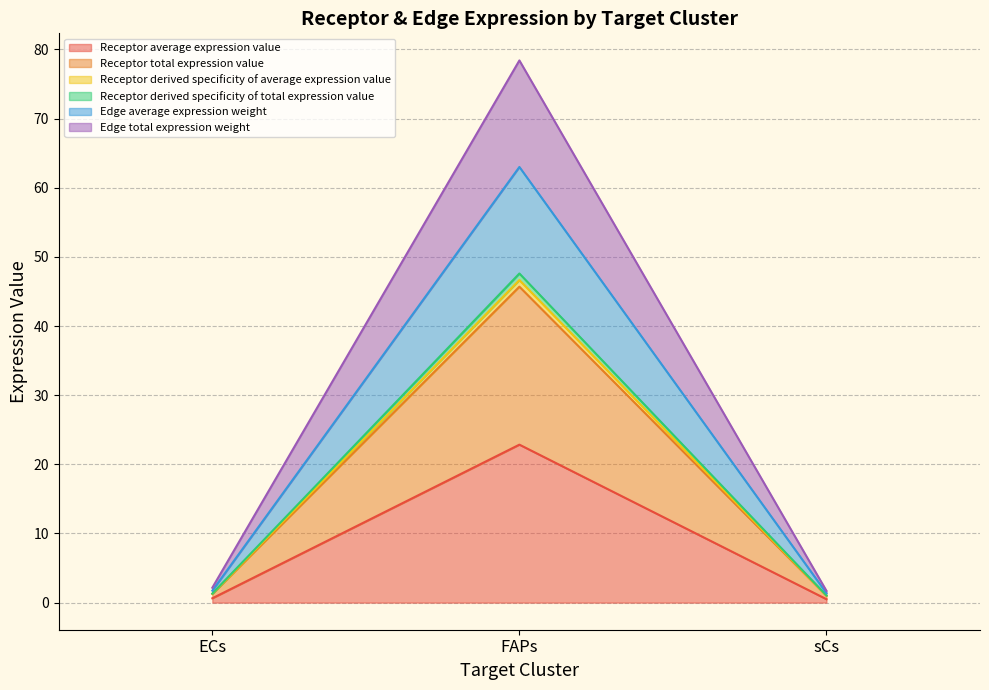

What is the label of the 2nd point from the left?

FAPs